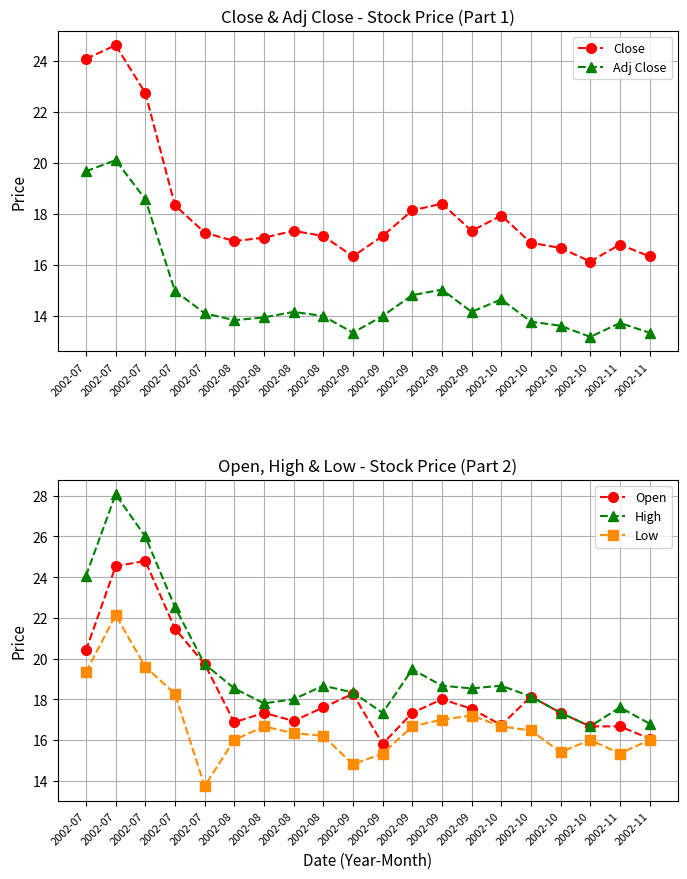

True or false: Low has more than 2 points higher than both neighbors.

True